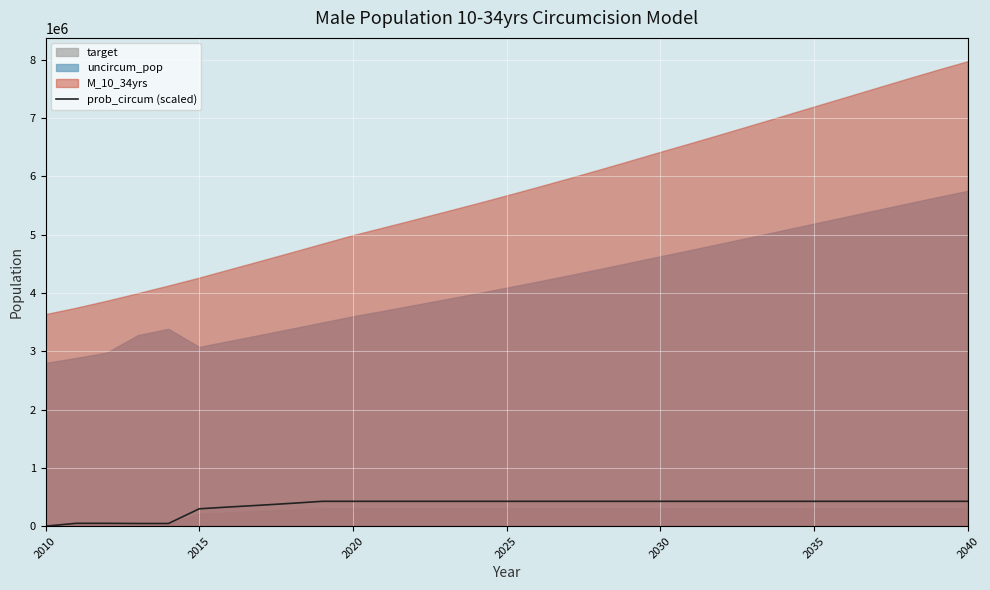

How many lines are shown in the chart?

1